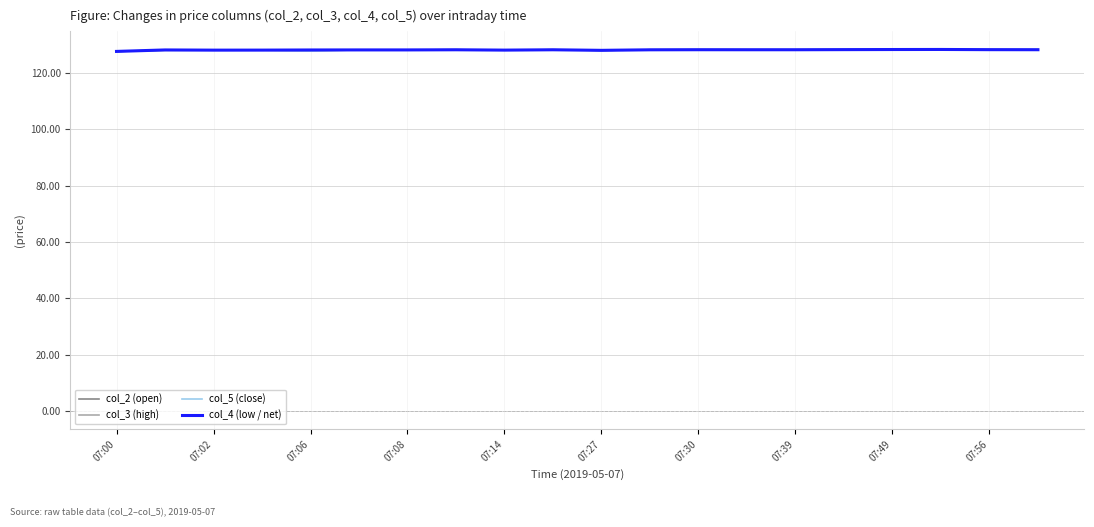

What is the maximum value shown in the chart?

128.3